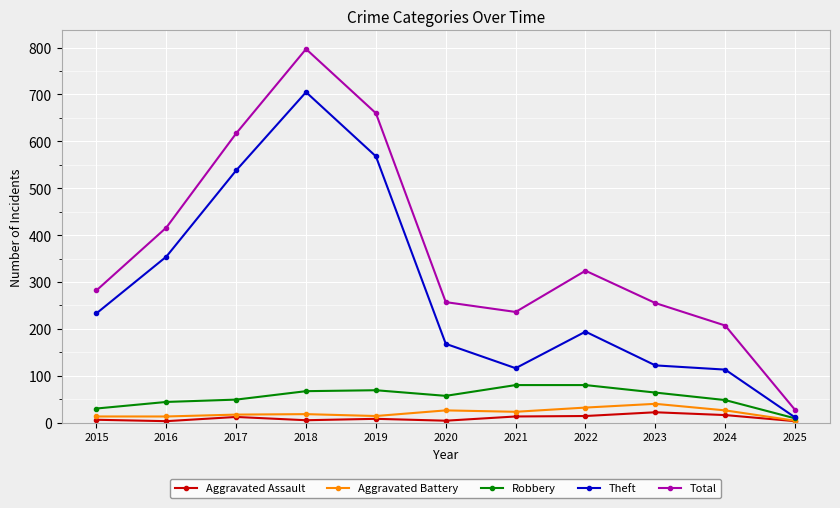

The value of Total at 2015 is 411. True or false?

False